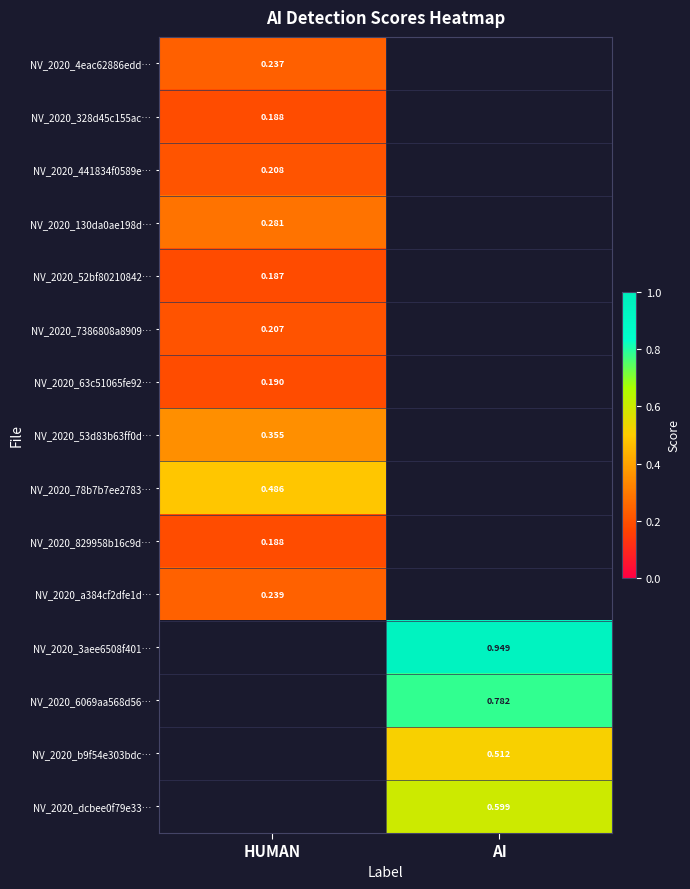

Count the number of categories in the chart.

2